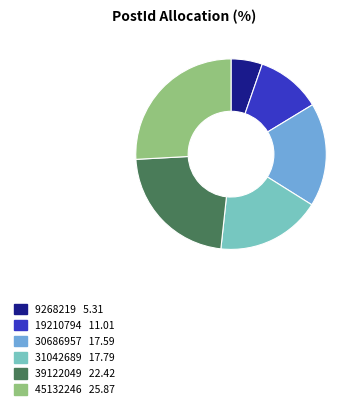

Which slice is the smallest?

9268219